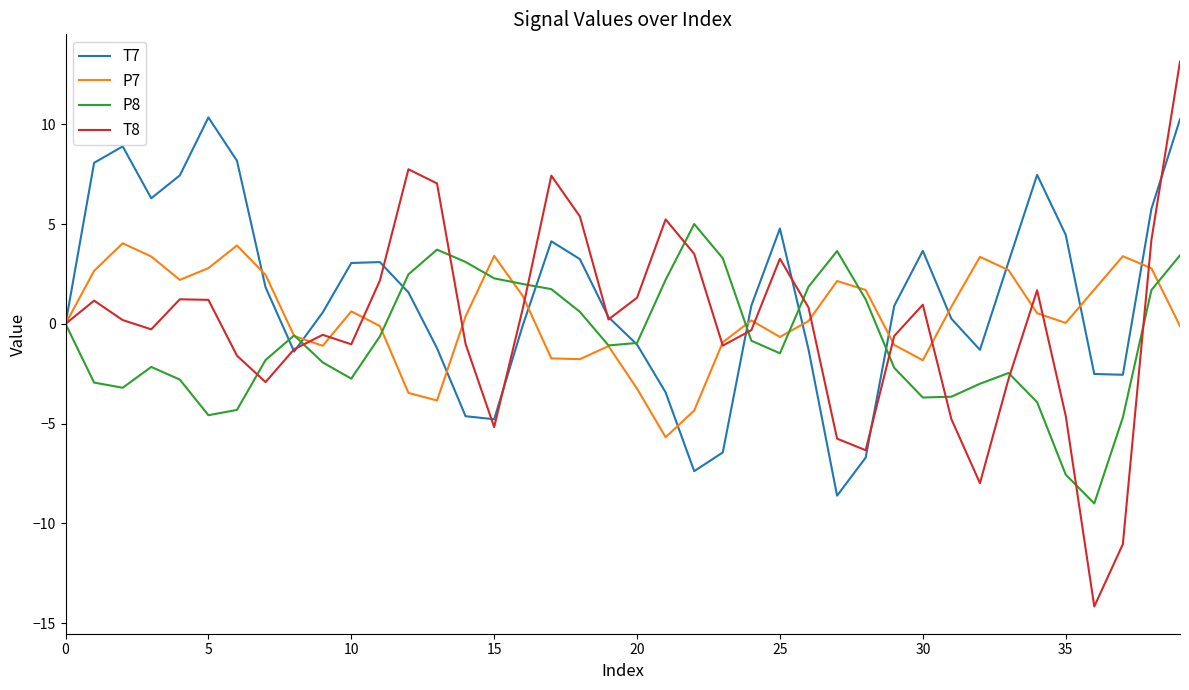

True or false: T7 has more than 2 interior local peaks.

True